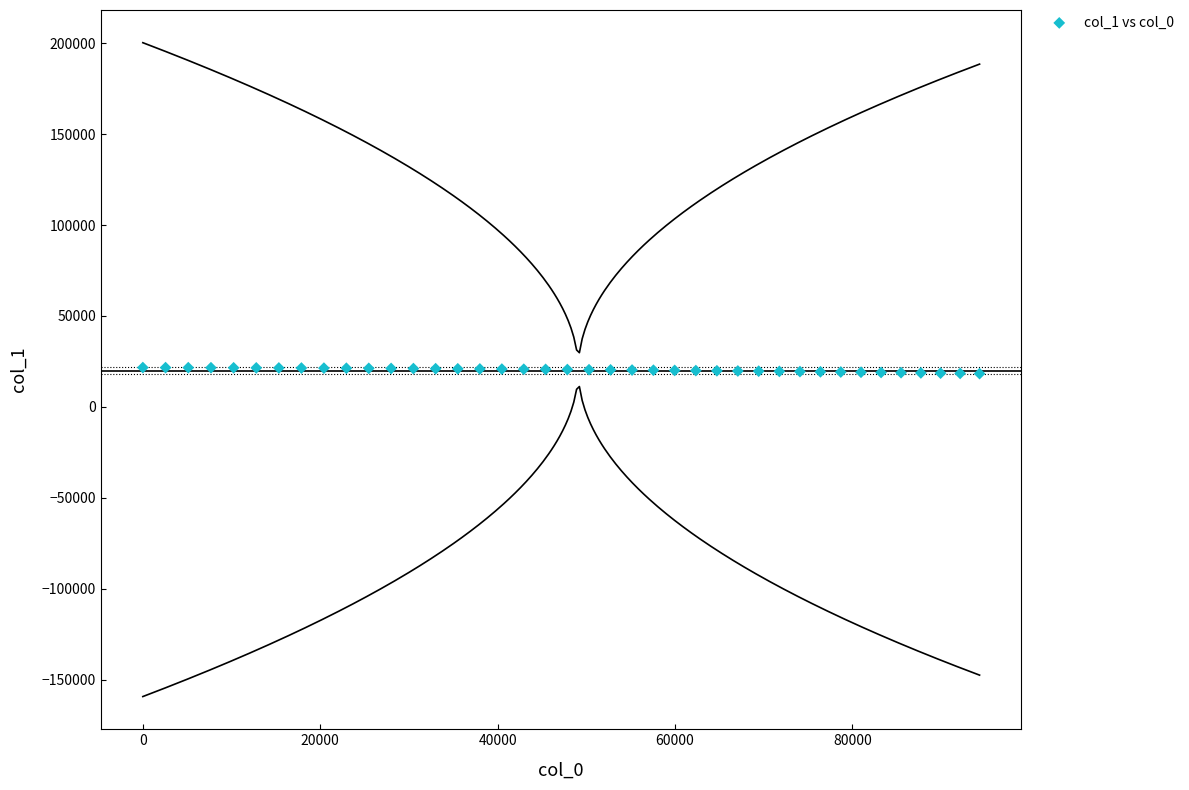

What is the range of Y values (max minus min)?

3328.8